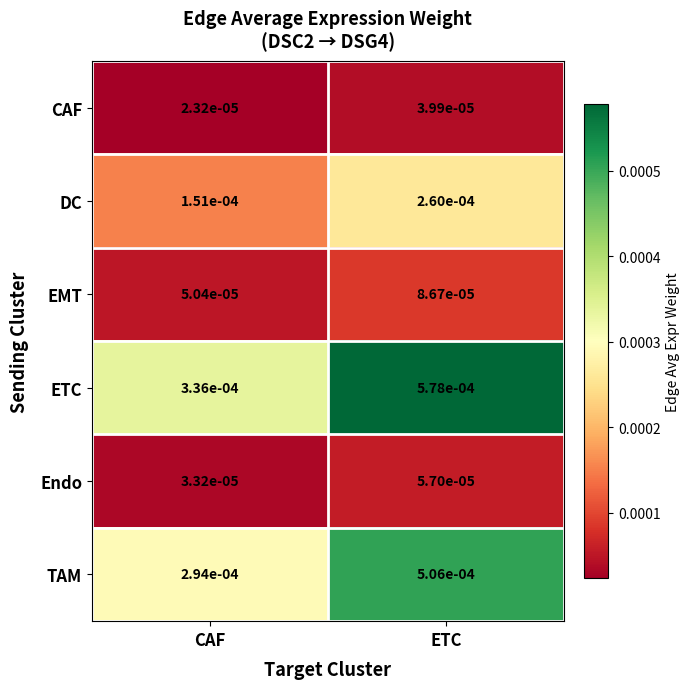

Rank the series at ETC from lowest to highest value.

CAF, Endo, EMT, DC, TAM, ETC